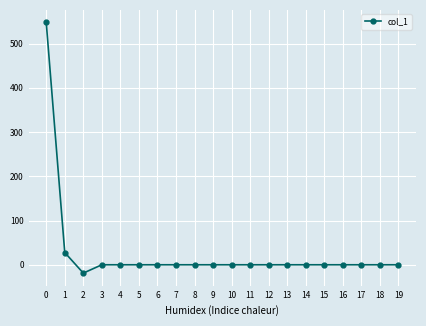

What is the difference between the maximum and minimum values?

566.8